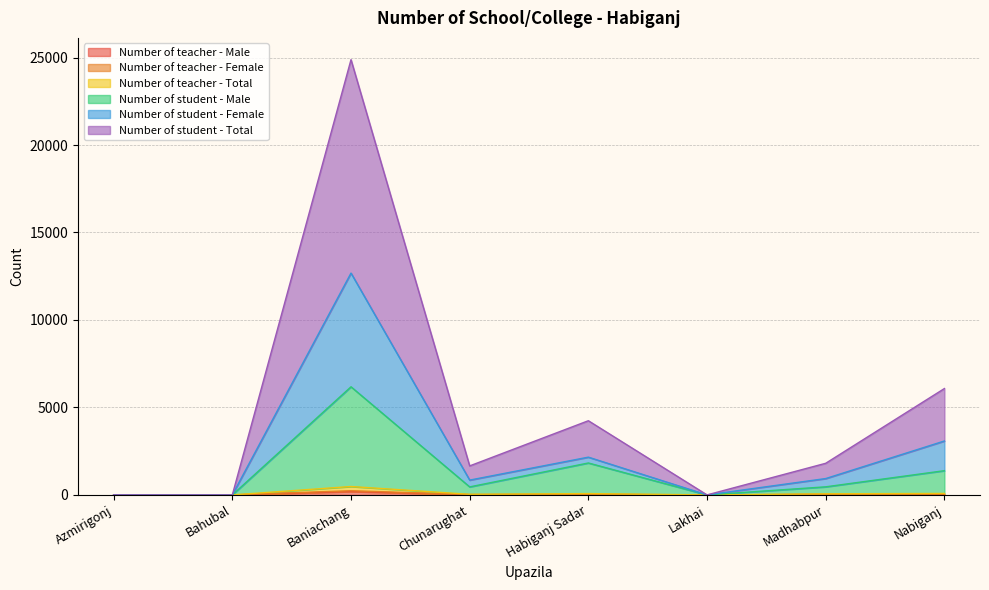

What is the average value of the Number of student - Female series?

2463